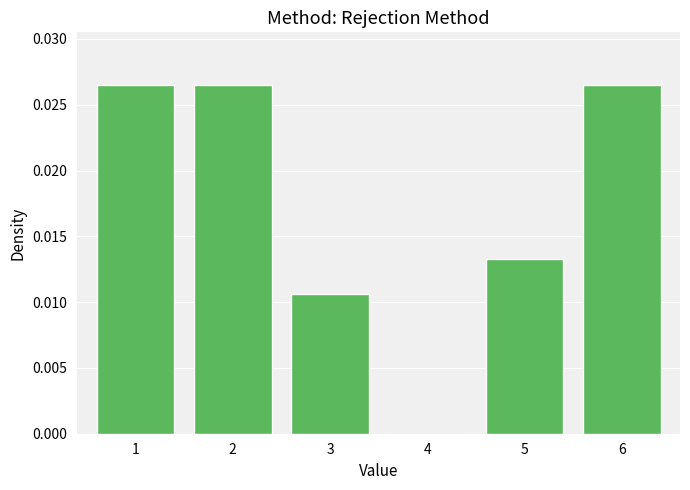

Between 6 and 3, which is larger?

6